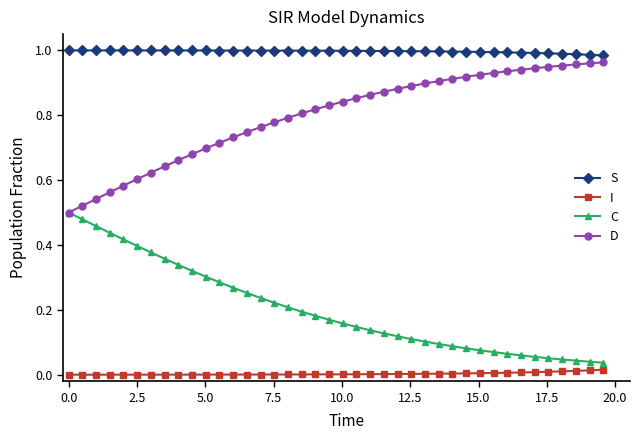

What are all the series names shown in the legend?

S, I, C, D